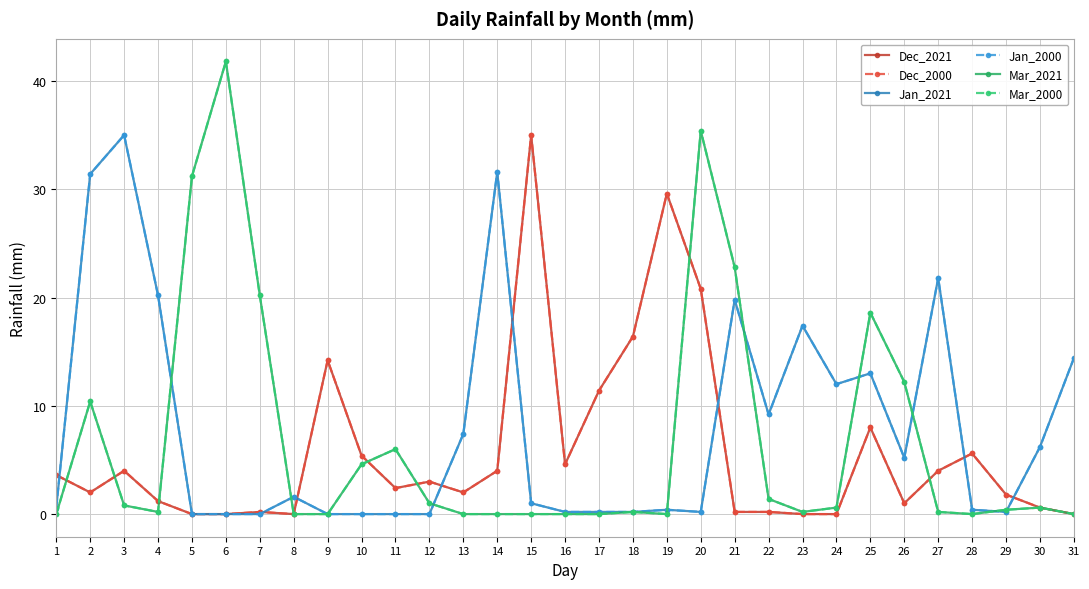

Is this an area chart (filled region under the line)?

No